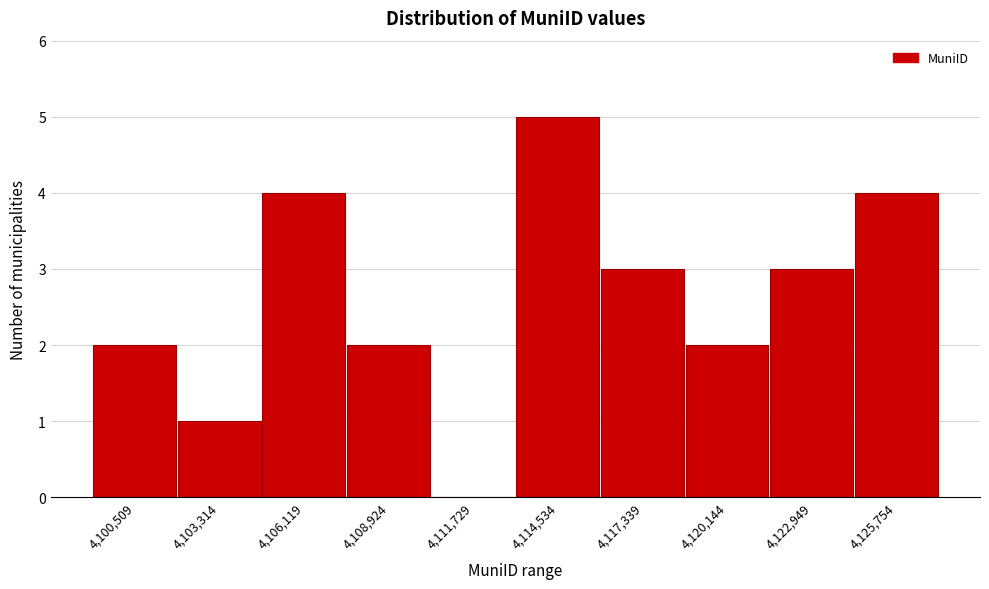

Reading right to left, what are all the values shown in this chart?

4,125,754=4	4,122,949=3	4,120,144=2	4,117,339=3	4,114,534=5	4,111,729=0	4,108,924=2	4,106,119=4	4,103,314=1	4,100,509=2